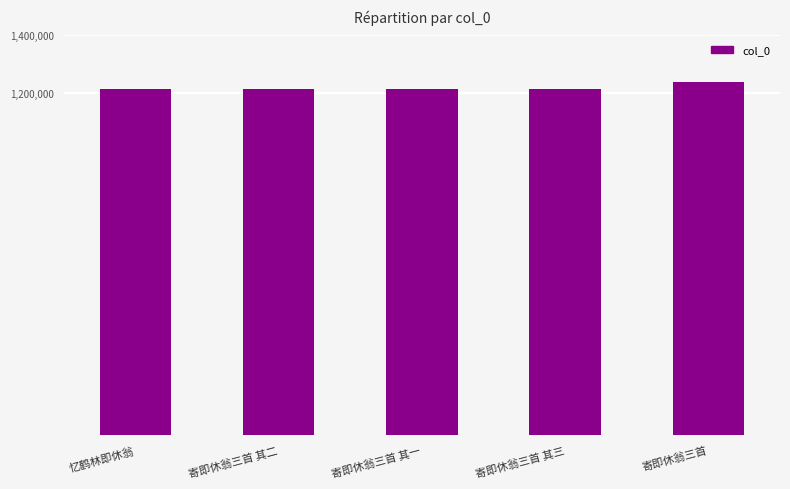

What is the label of the 2nd bar from the right?

寄即休翁三首 其三